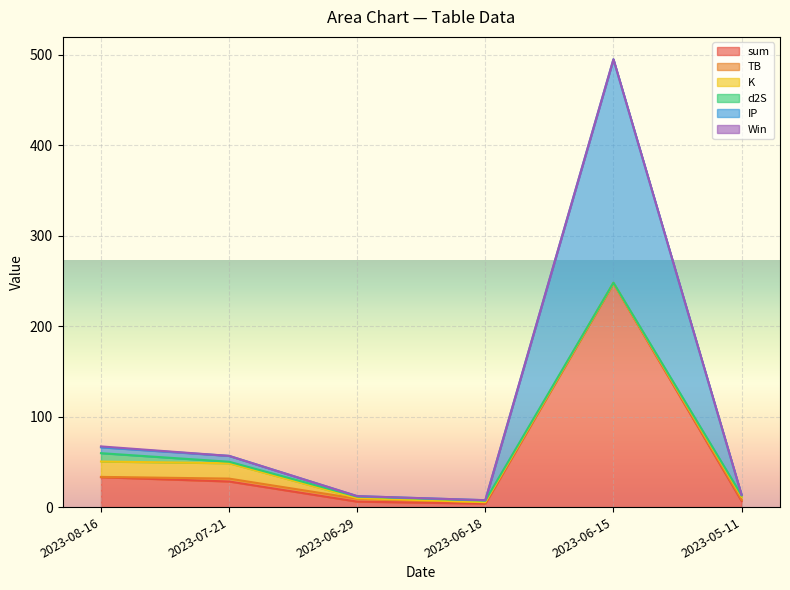

At 2023-06-18, list the series in order from largest to smallest.

sum, d2S, TB, IP, K, Win